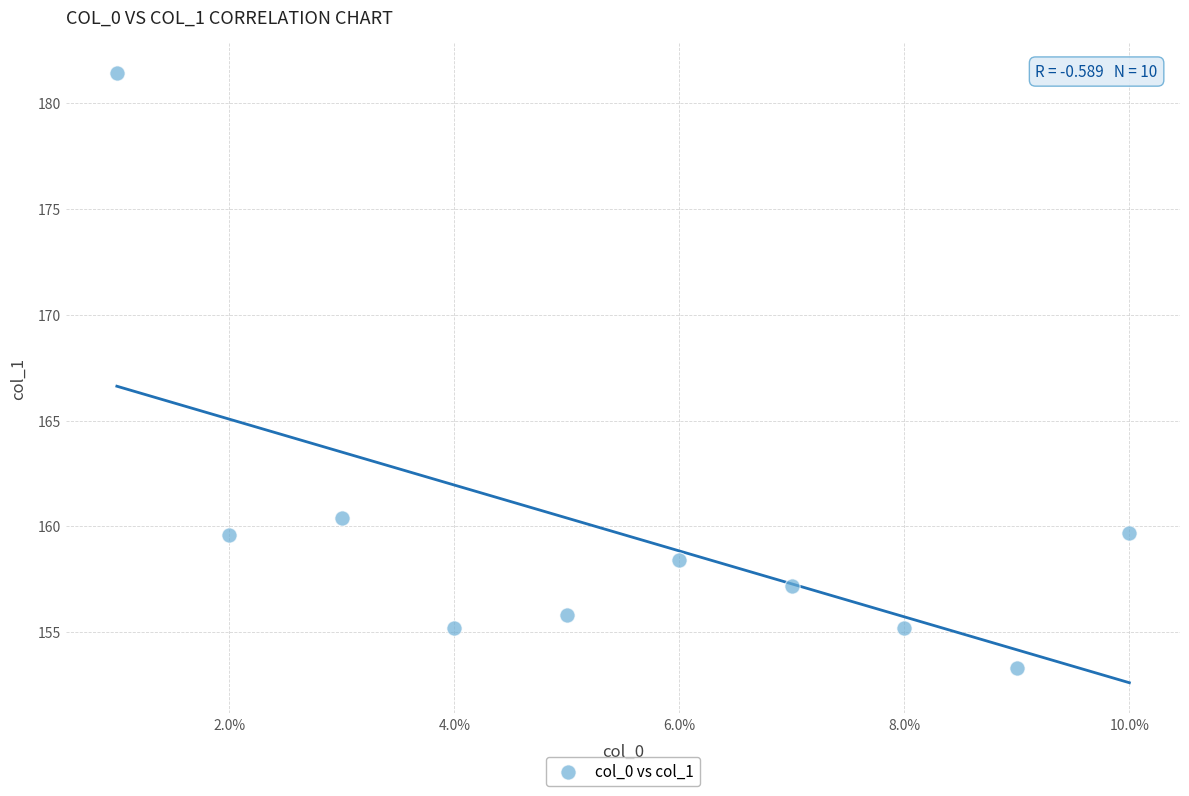

What Y value in the scatter plot is closest to 167?

160.4